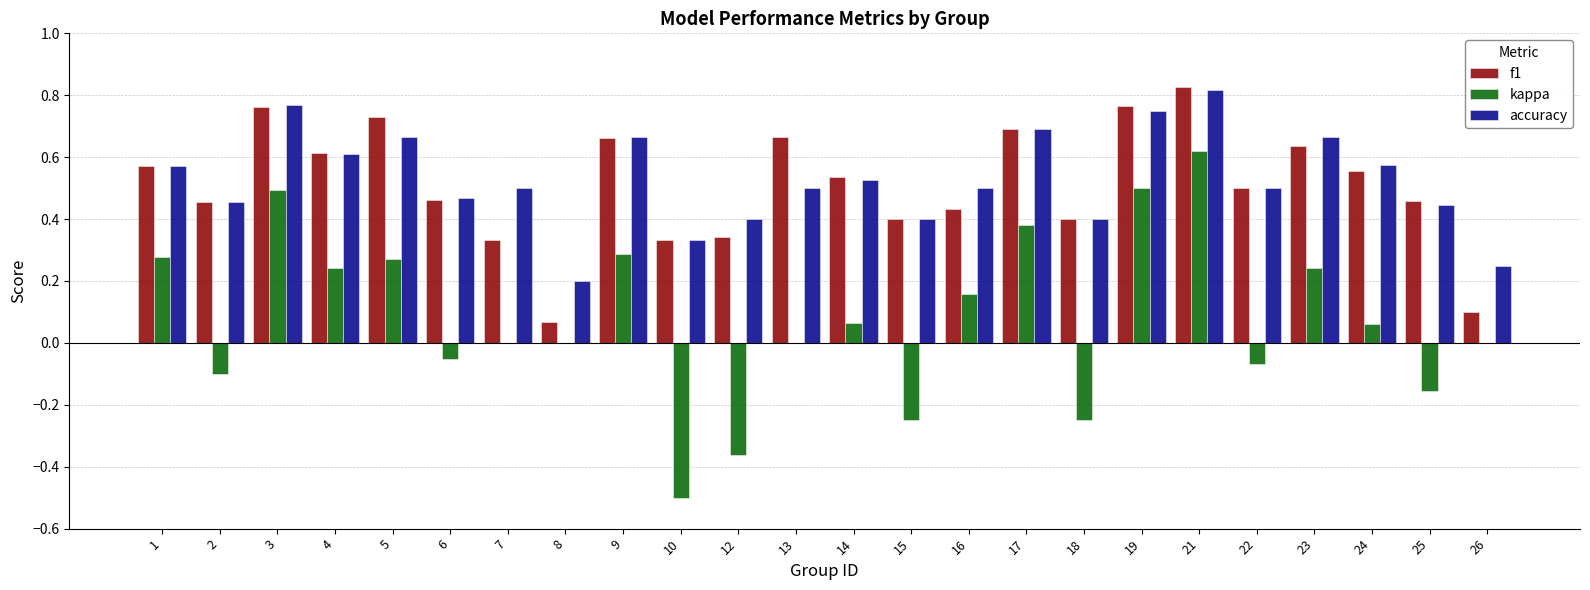

At which label is f1 closest to 0?

8